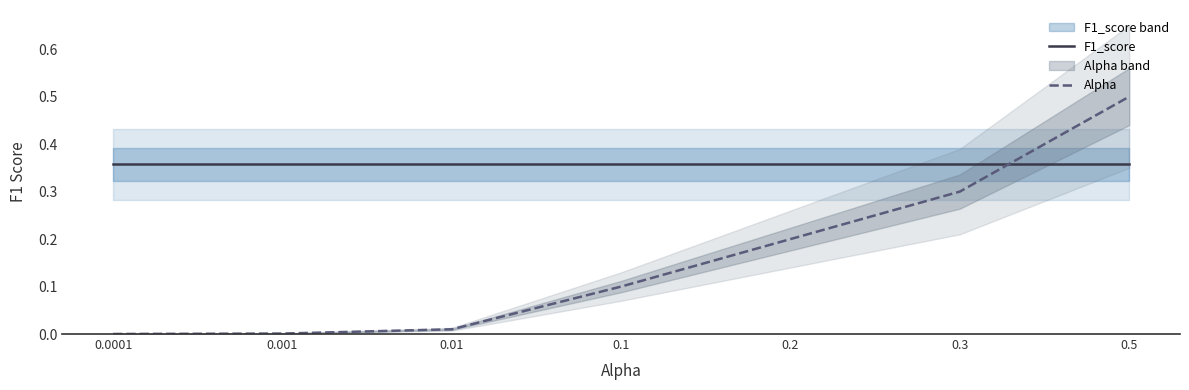

Reading left to right, what are all the values shown in this chart?

F1_score: 0.4	0.4	0.4	0.4	0.4	0.4	0.4
Alpha: 0.0	0.0	0.0	0.1	0.2	0.3	0.5